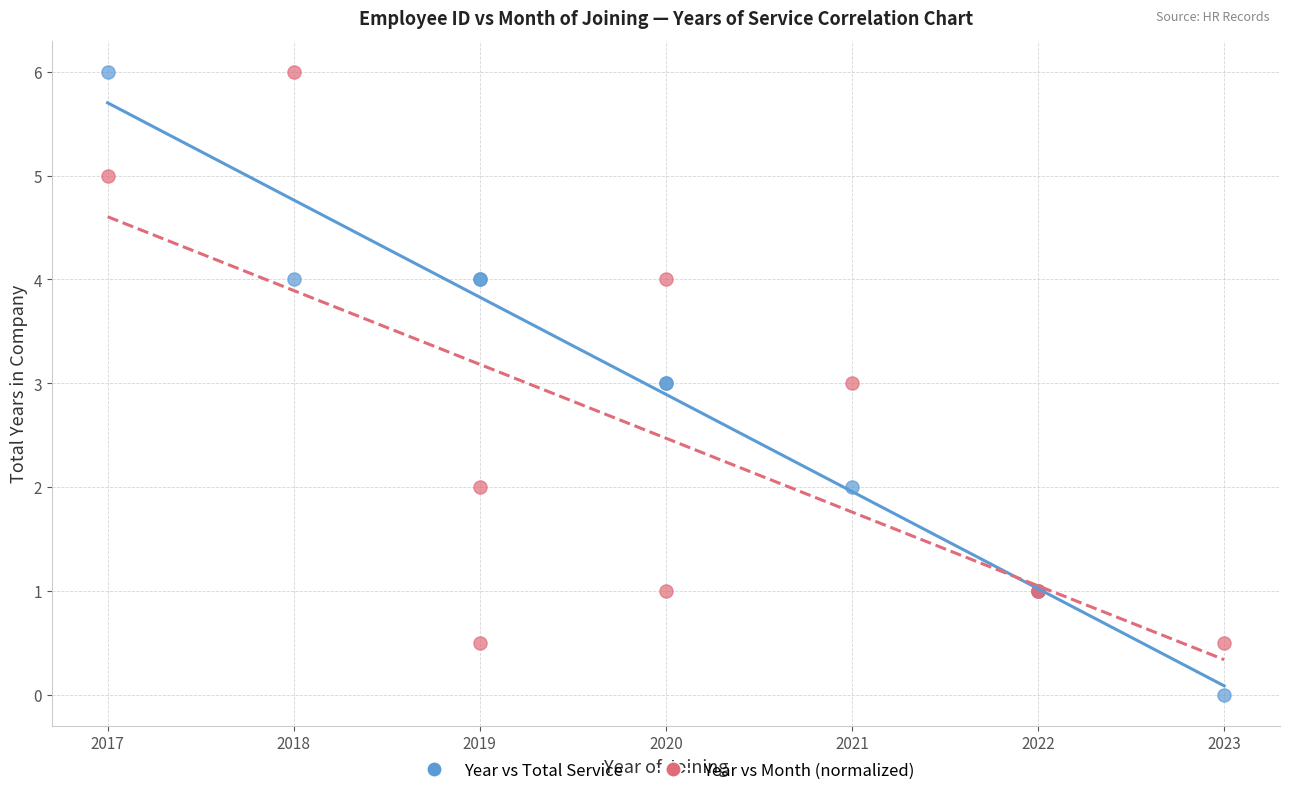

What is the X range (max minus min) for the scatter plot?

6.0